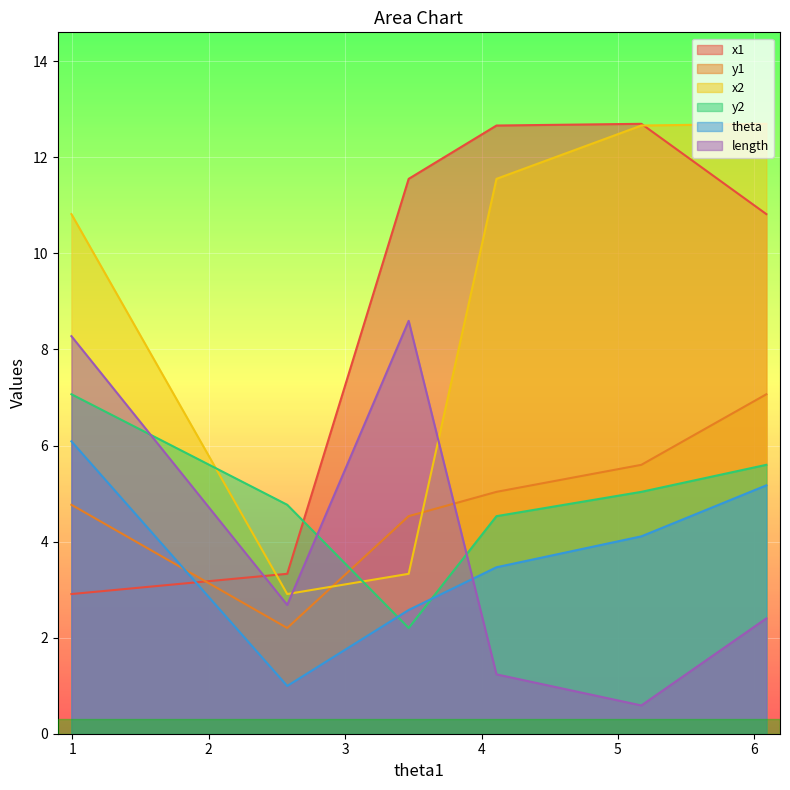

Reading left to right, transcribe all the data shown in this chart.

x1: 6.087689826737001=10.8	5.171626856108709=12.7	4.109760081547879=12.7	3.466118014201293=11.6	2.5760786852833557=3.3	0.9944182933476252=2.9
y1: 6.087689826737001=7.1	5.171626856108709=5.6	4.109760081547879=5.0	3.466118014201293=4.5	2.5760786852833557=2.2	0.9944182933476252=4.8
x2: 6.087689826737001=12.7	5.171626856108709=12.7	4.109760081547879=11.6	3.466118014201293=3.3	2.5760786852833557=2.9	0.9944182933476252=10.8
y2: 6.087689826737001=5.6	5.171626856108709=5.0	4.109760081547879=4.5	3.466118014201293=2.2	2.5760786852833557=4.8	0.9944182933476252=7.1
theta: 6.087689826737001=5.2	5.171626856108709=4.1	4.109760081547879=3.5	3.466118014201293=2.6	2.5760786852833557=1.0	0.9944182933476252=6.1
length: 6.087689826737001=2.4	5.171626856108709=0.6	4.109760081547879=1.2	3.466118014201293=8.6	2.5760786852833557=2.7	0.9944182933476252=8.3